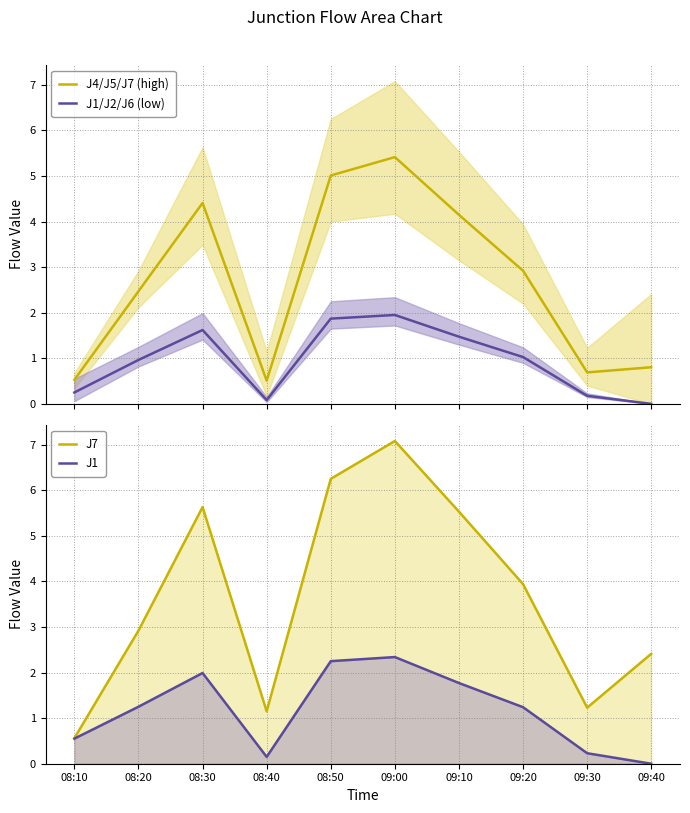

True or false: J4/J5/J7 (high) and J1/J2/J6 (low) intersect in this chart.

False